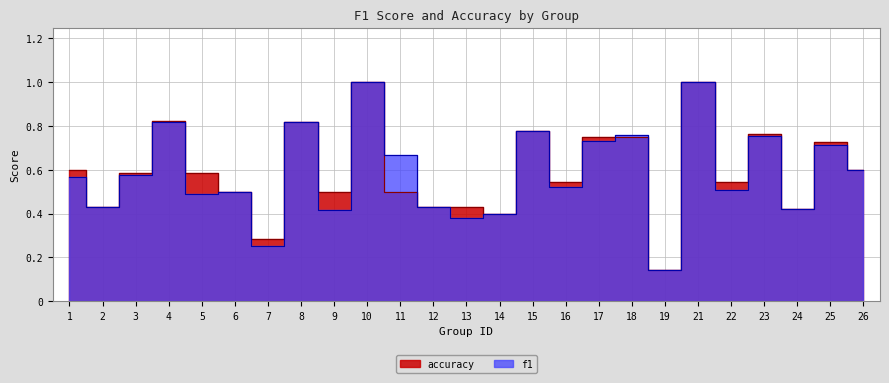

What is the average value of the f1 series?

0.6